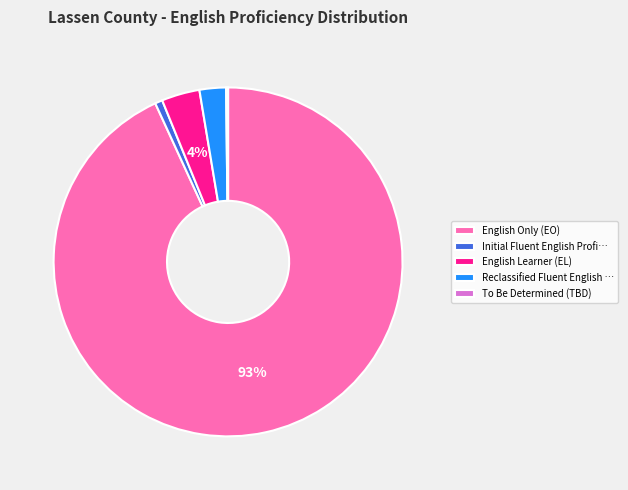

To the nearest percent, what percentage of the pie is Initial Fluent English Profi…?

1%